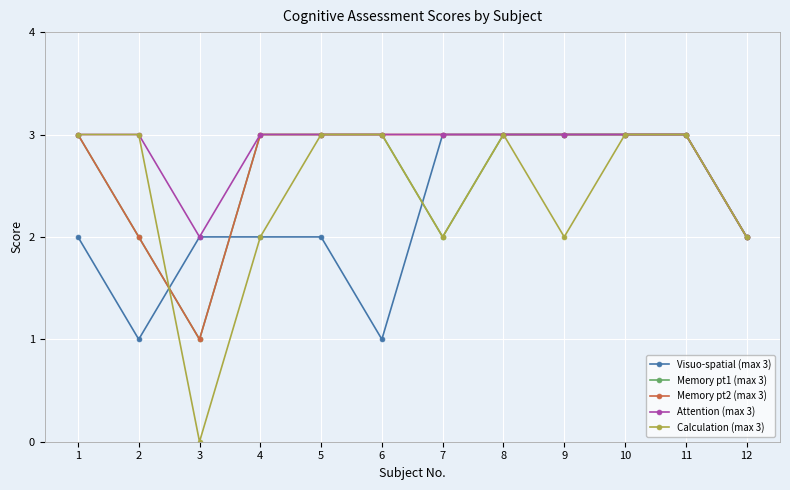

How many categories are shown in the chart?

12